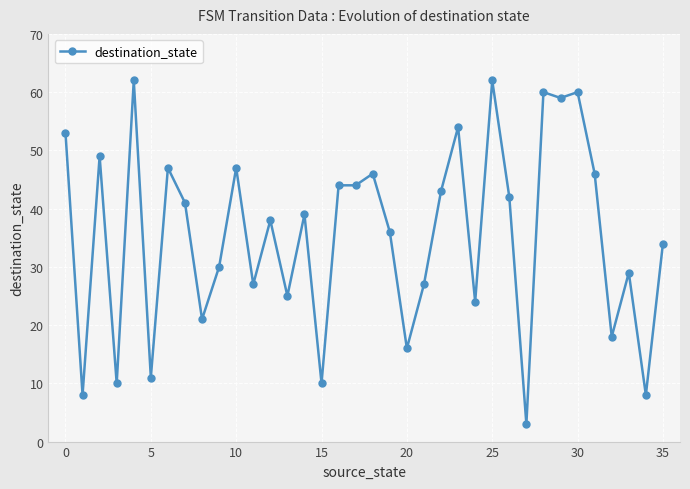

What is the difference between the maximum and minimum values?

59